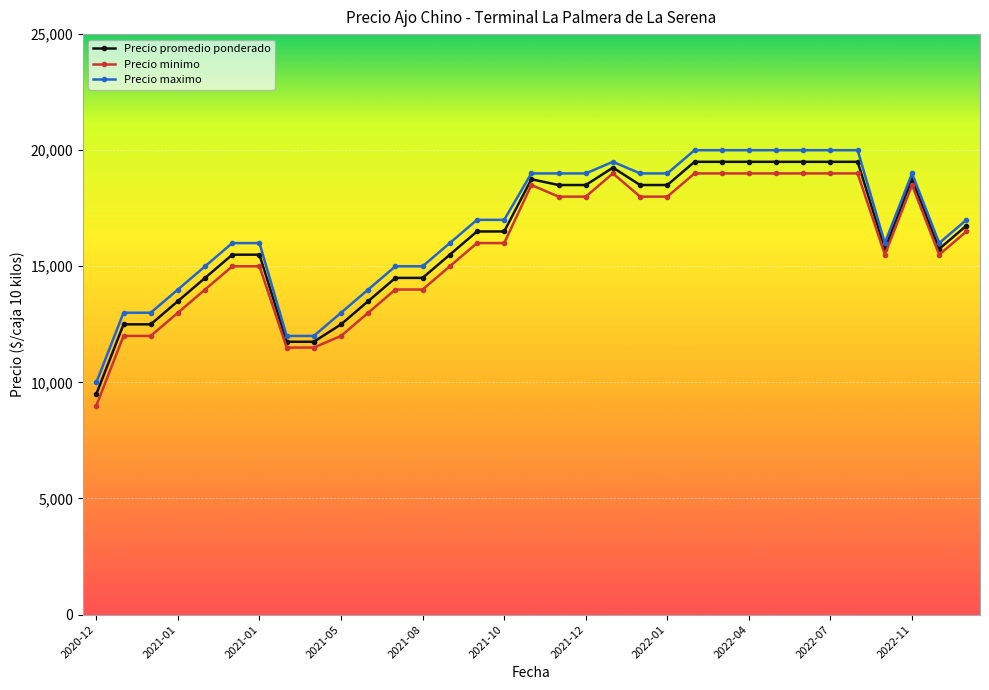

What is the value of the Precio maximo point at the 24th from the left?

20000